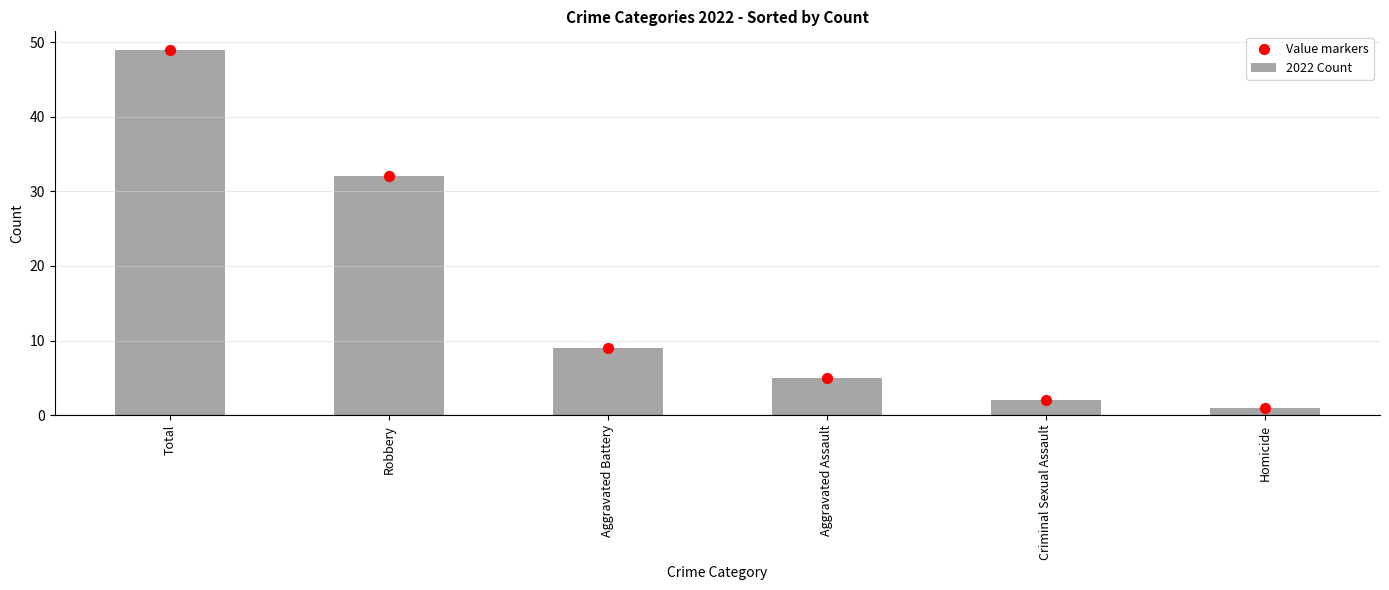

Is the value of Value markers at Aggravated Assault greater than the value of 2022 Count at Aggravated Battery?

No